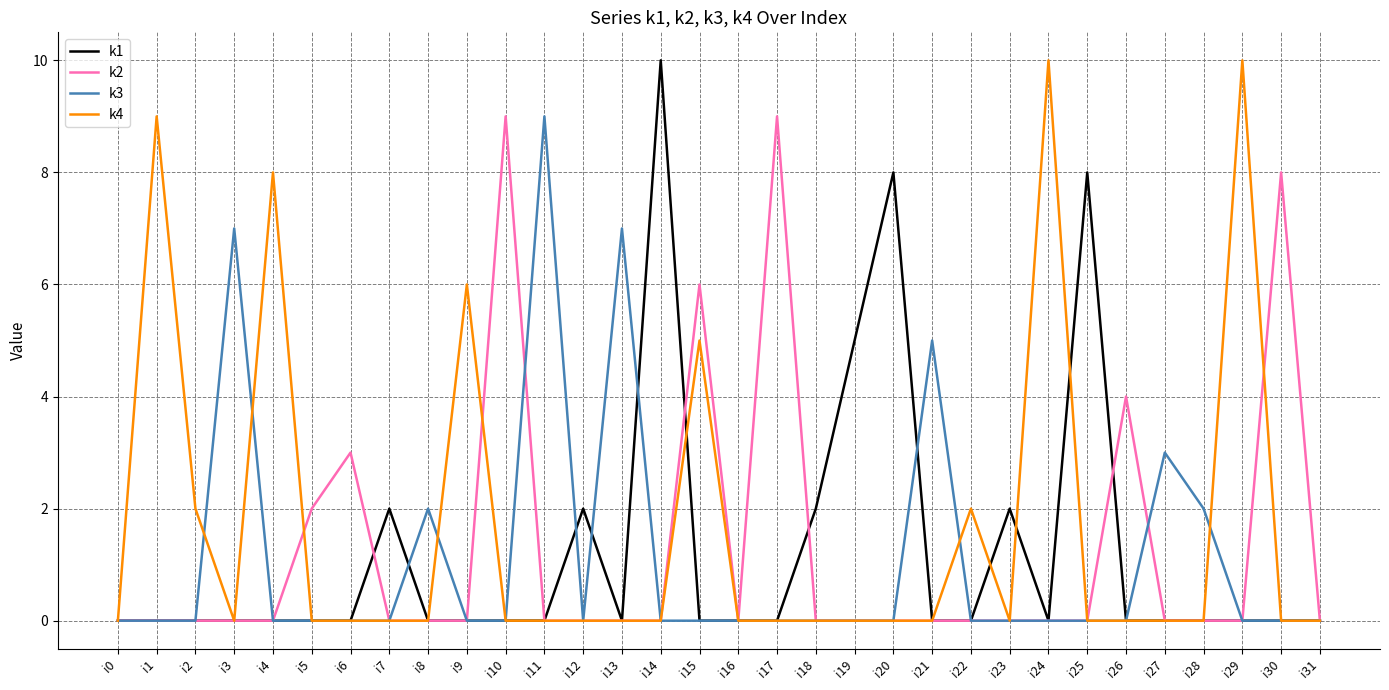

What is the spread (max minus min) of values at i21?

5